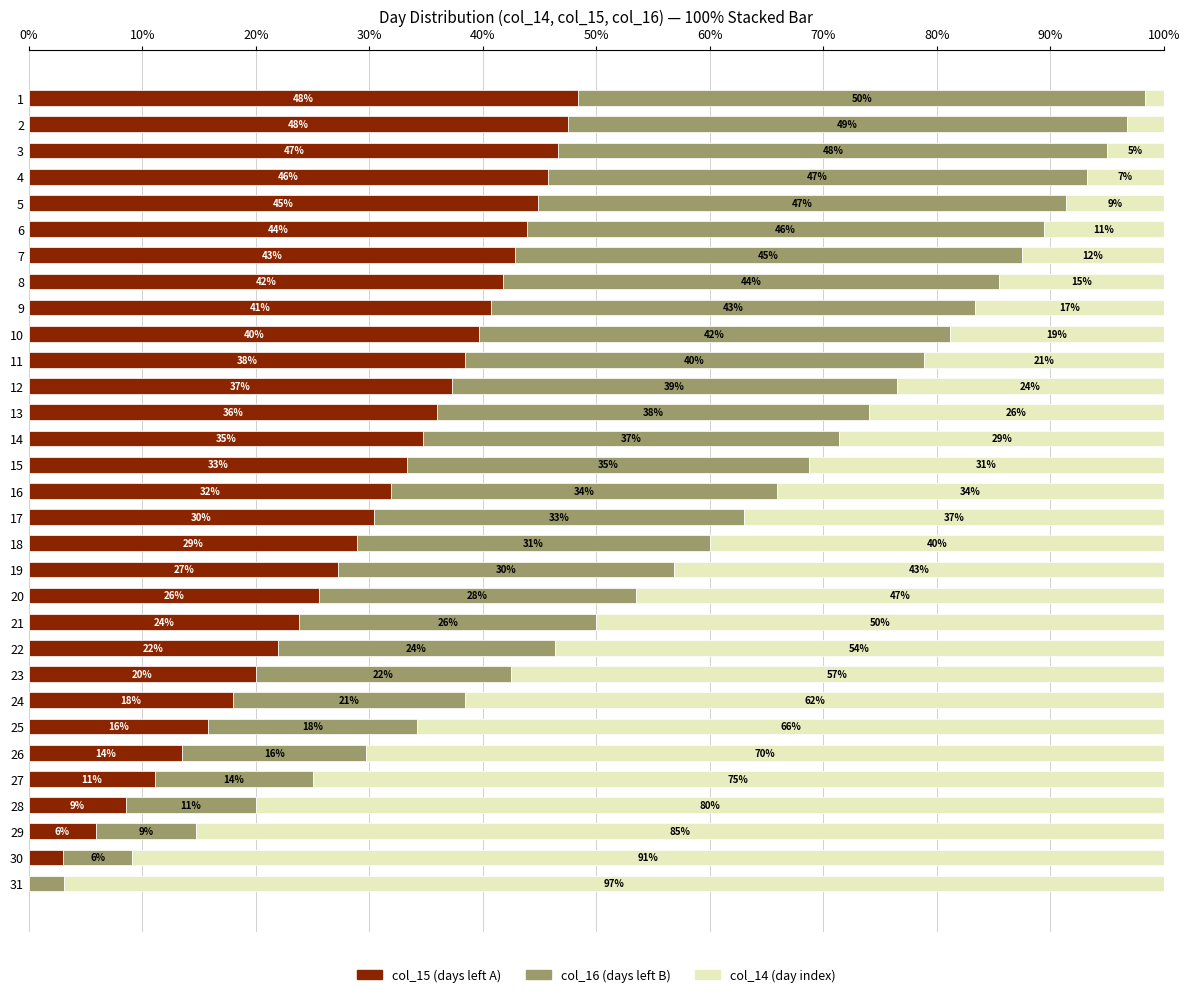

What is the total value across all series at 30?

100.0